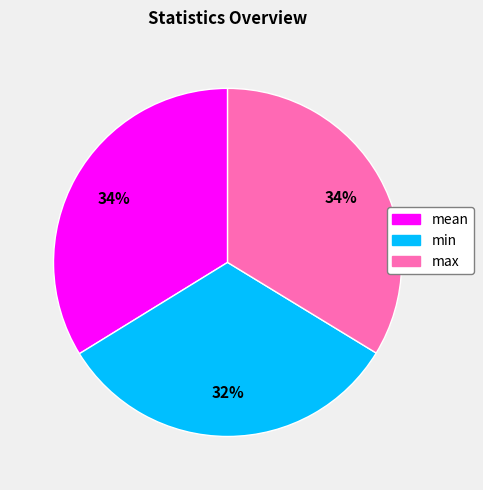

Does min account for over 50% of the chart?

No